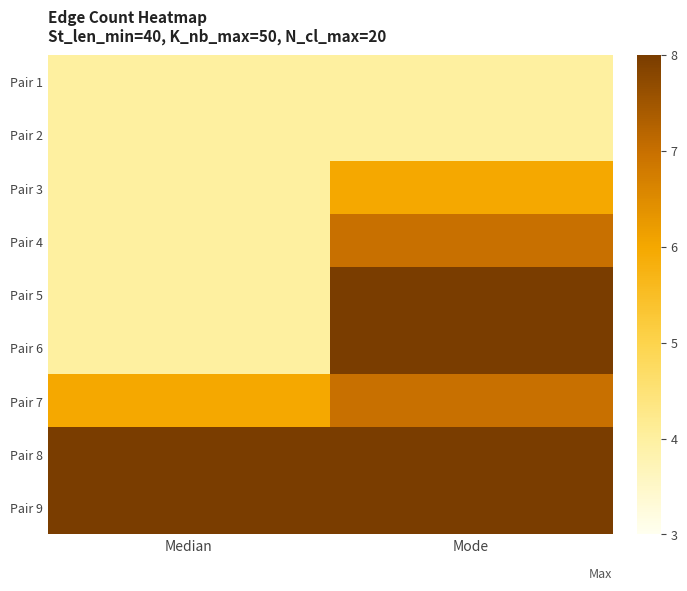

What is the total value across all series at Mode?

60